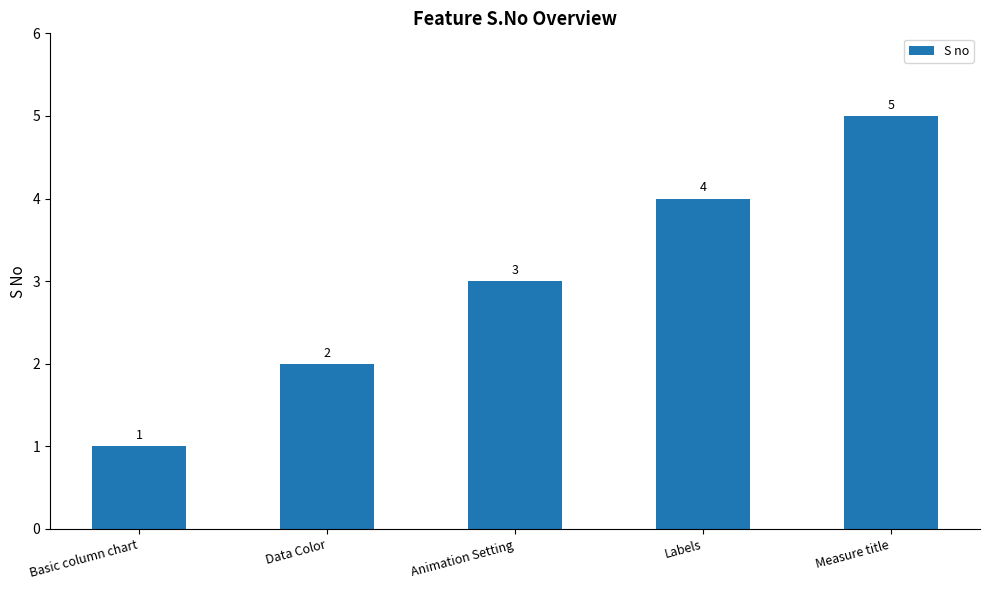

How many series are shown in this chart?

1